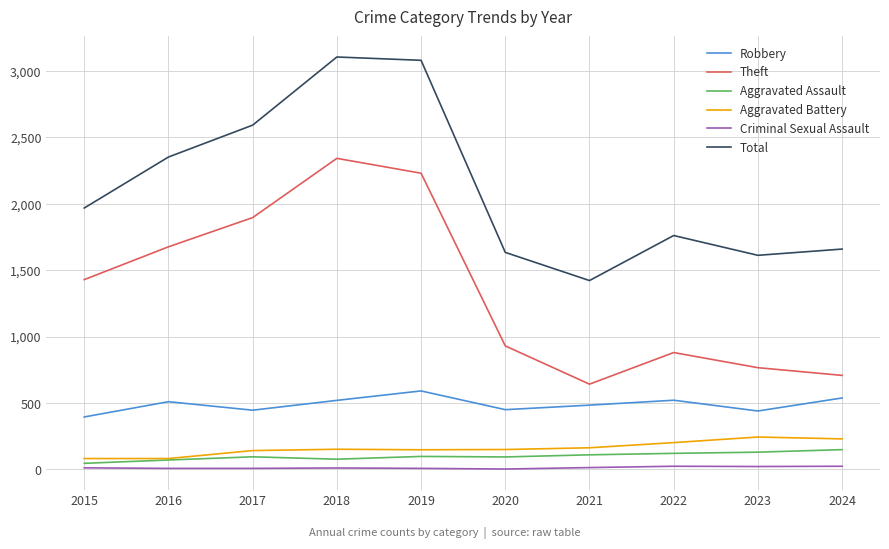

How many categories are shown in the chart?

10